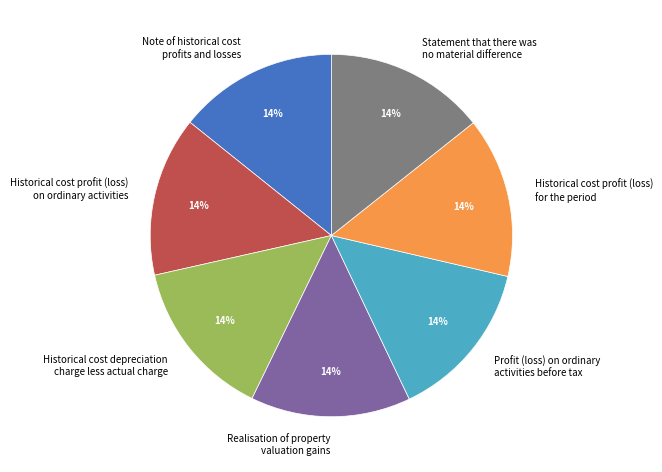

To the nearest percent, what portion does Profit (loss) on ordinary activities before tax represent?

14%